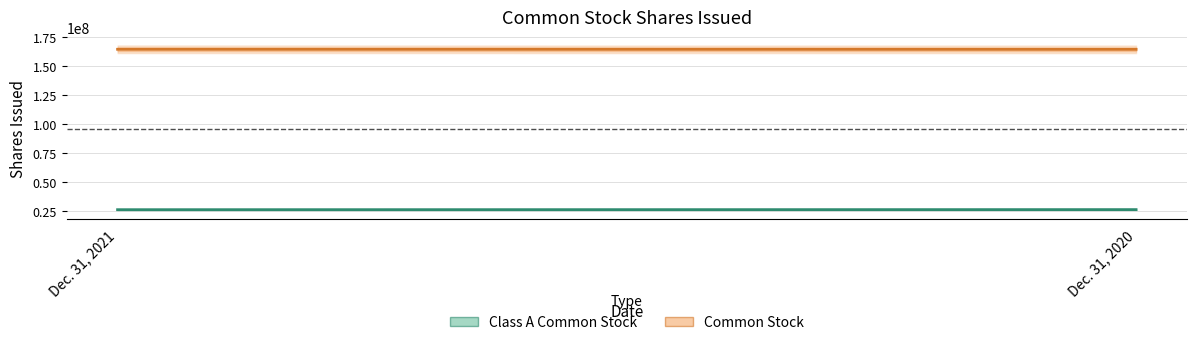

True or false: Common Stock has a value of 229036544 at Dec. 31, 2021.

False